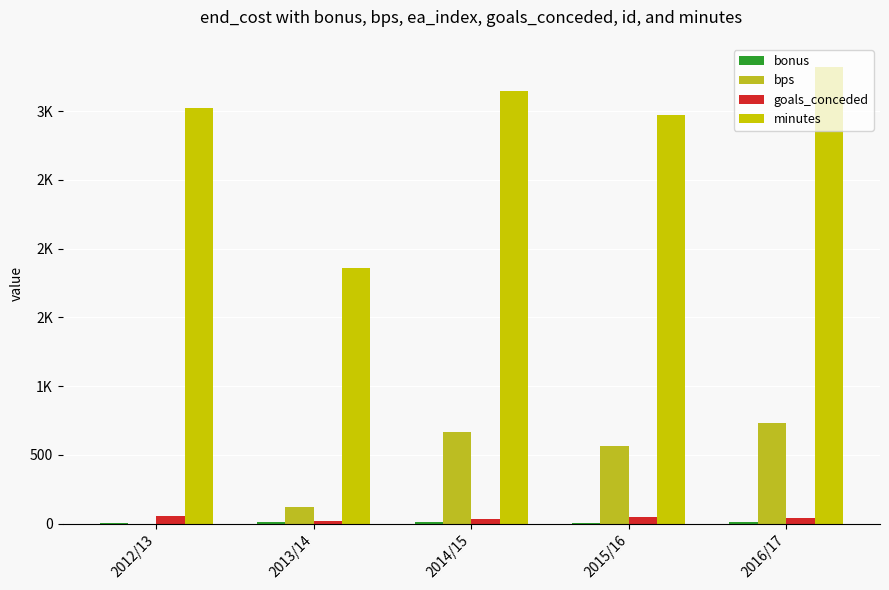

Which label corresponds to the smallest value in the chart?

2012/13